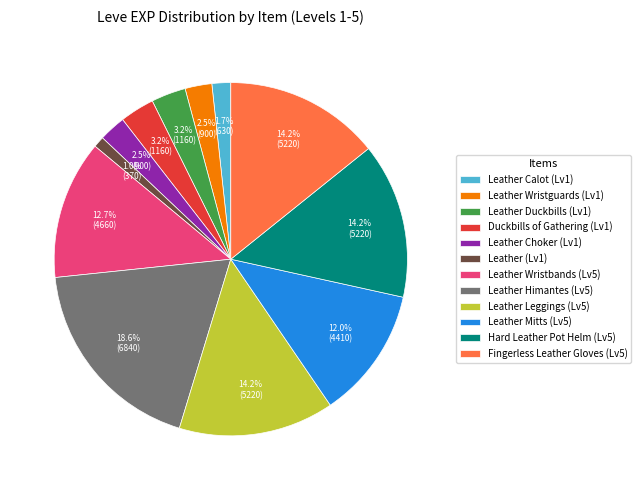

Does Leather (Lv1) represent more than half of the total?

No